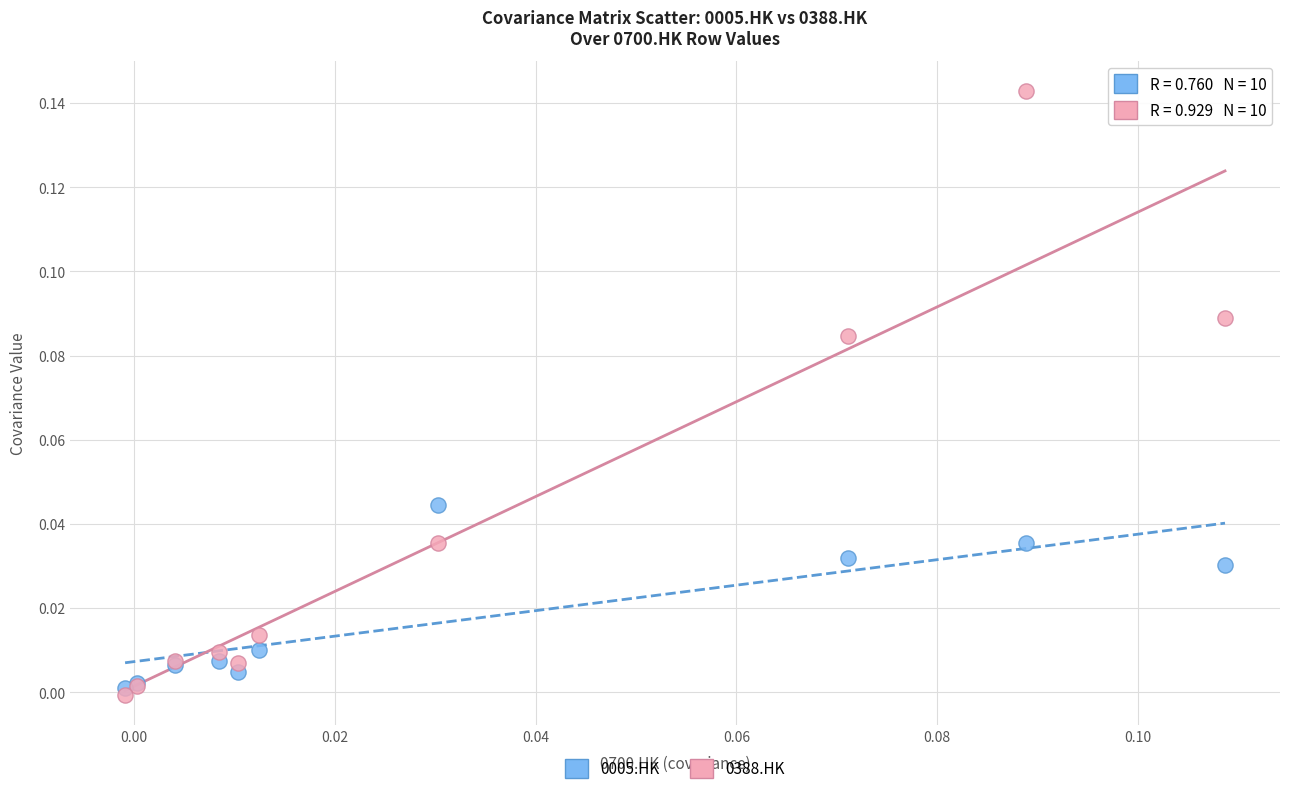

Which series contains the lowest Y value?

0388.HK